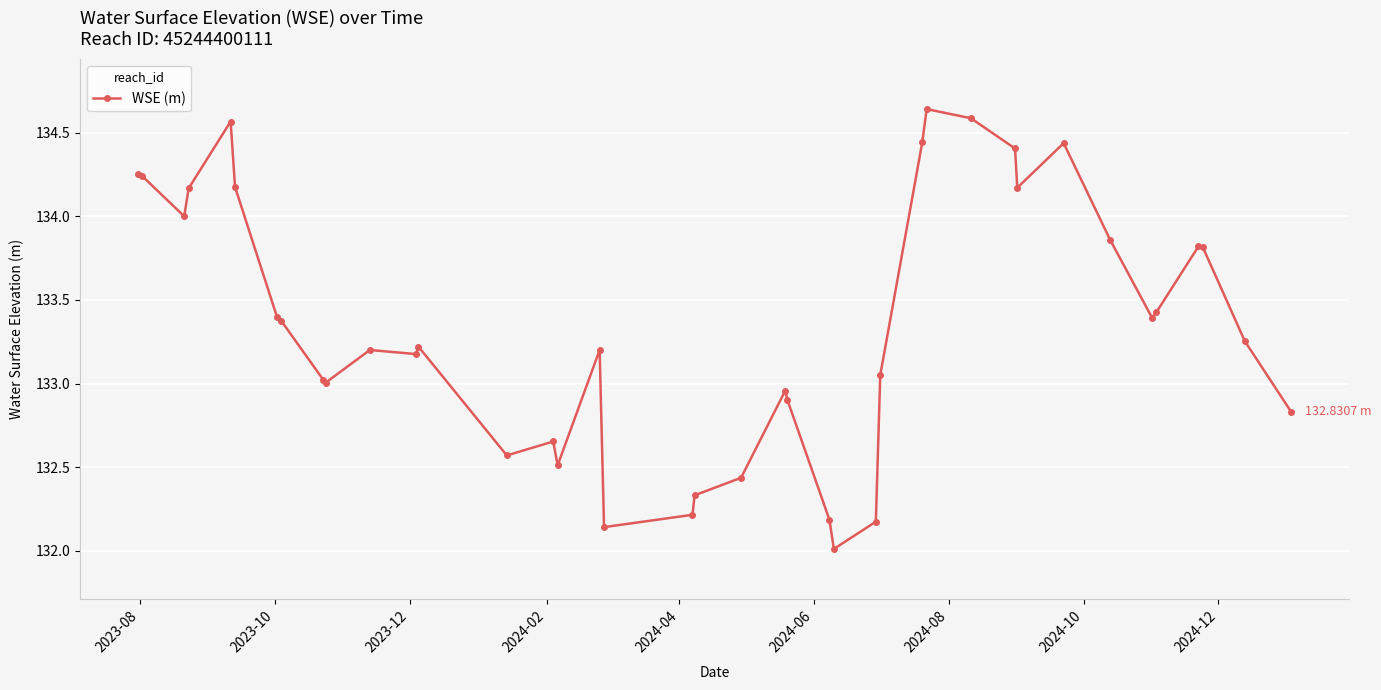

What is the sum of all values?

5334.2